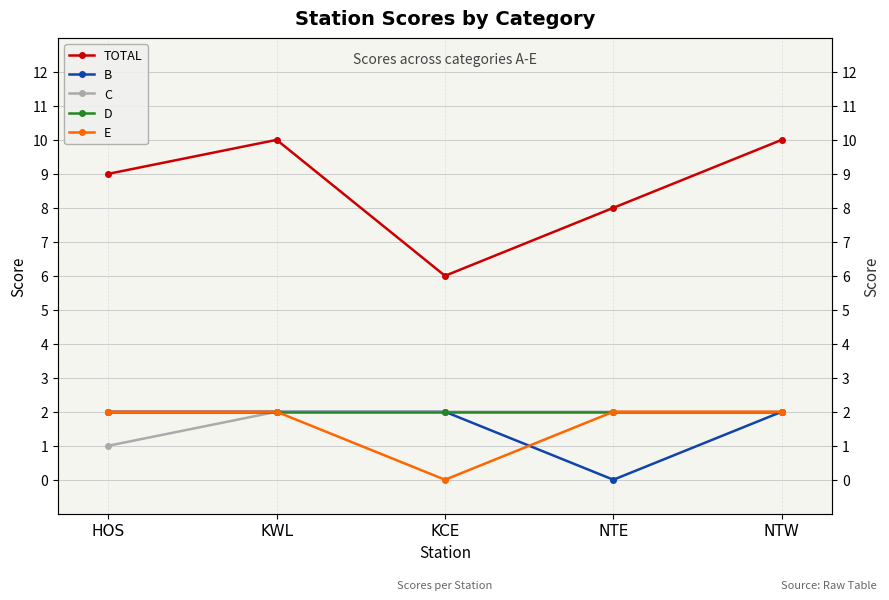

Count the number of categories in the chart.

5